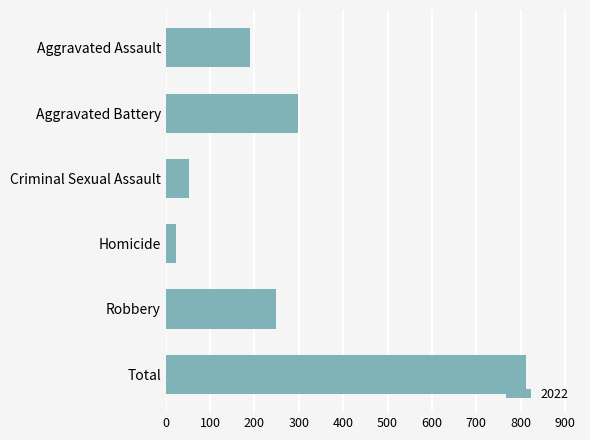

Reading top to bottom, what are all the values shown in this chart?

189	299	52	24	248	812